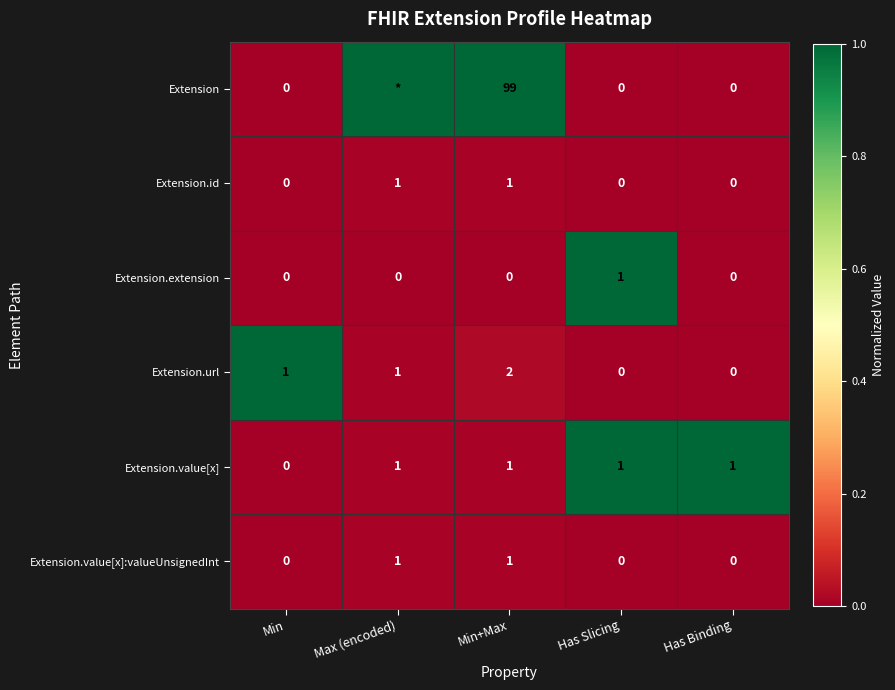

Which series changed the most between Min+Max and Has Binding?

Extension